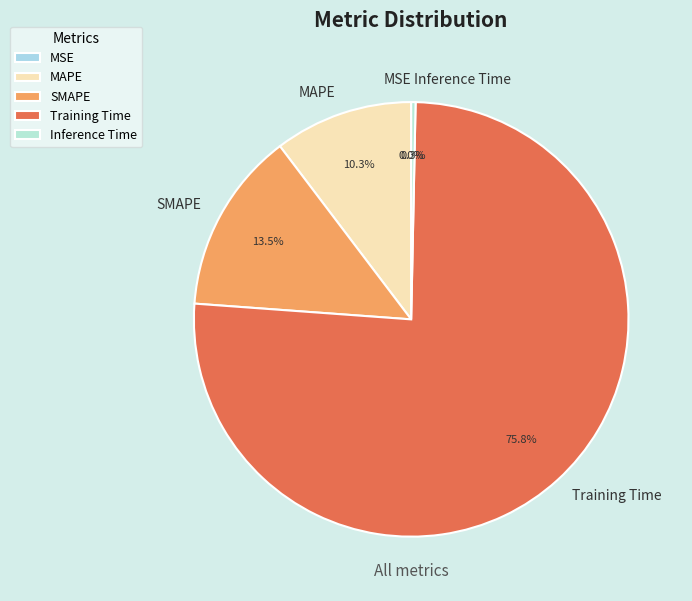

Is the sum of Inference Time and MAPE greater than half?

No